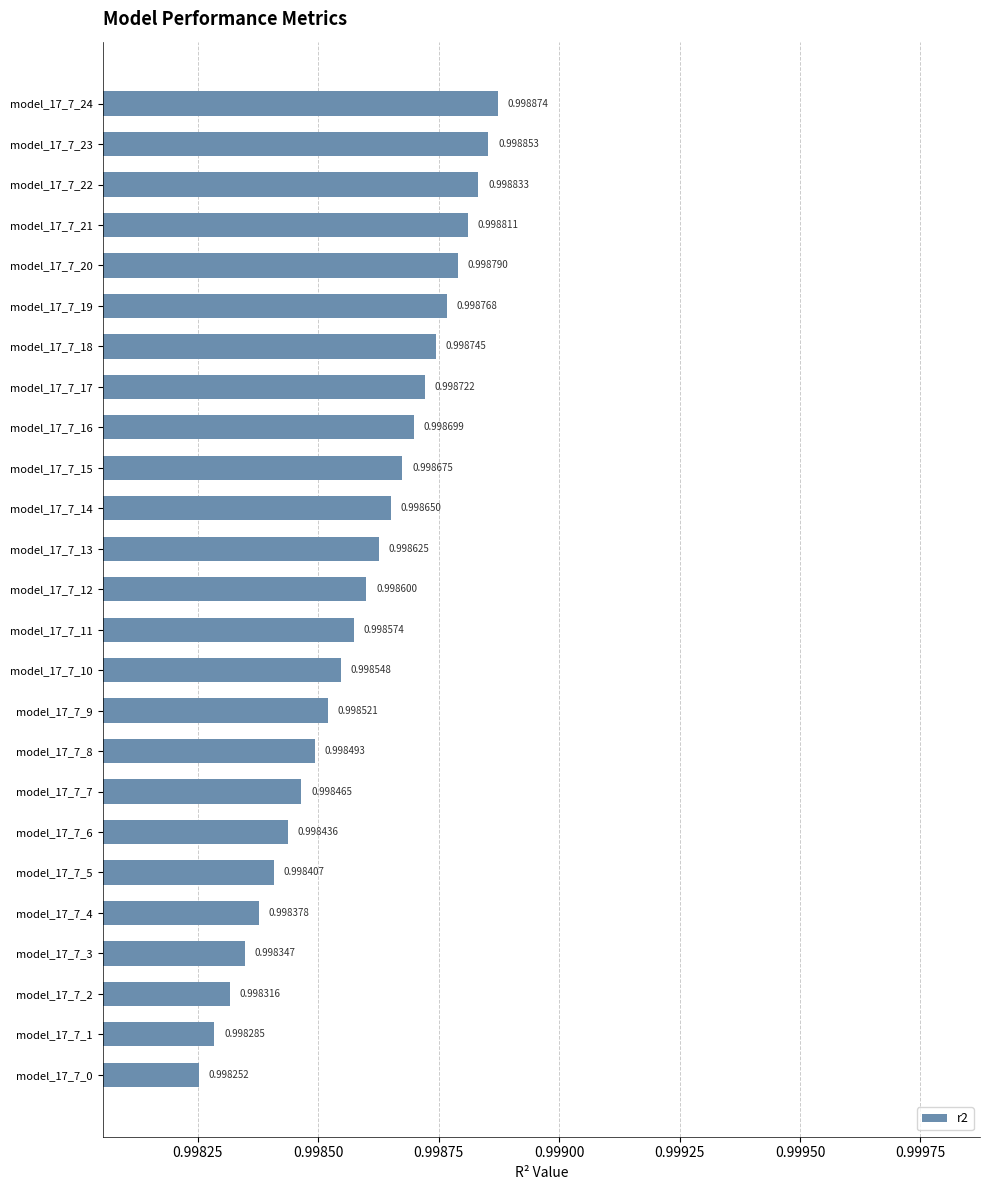

What is the sum of all values?

25.0